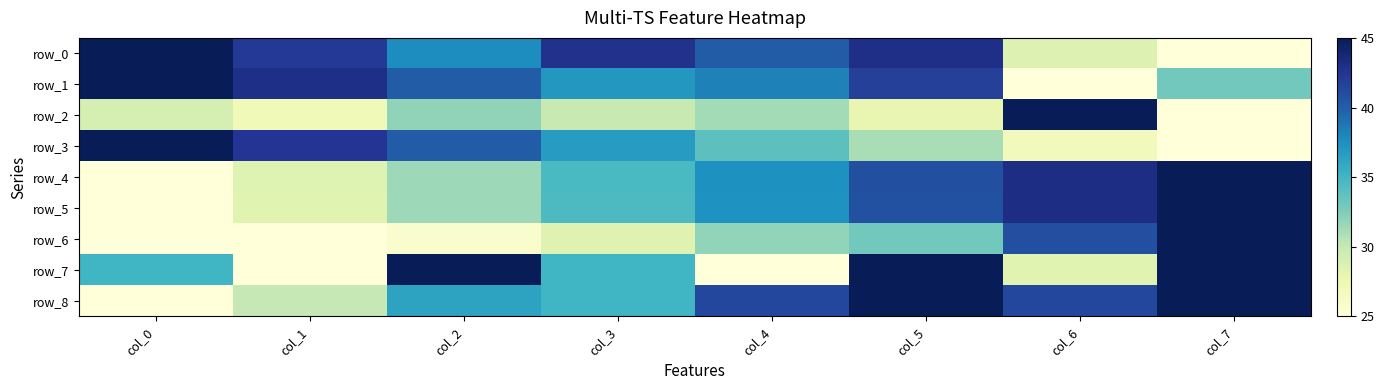

Reading left to right, list all the values displayed in this chart.

row_0: 1.0	0.9	0.6	0.9	0.8	0.9	0.2	0.0
row_1: 1.0	0.9	0.8	0.6	0.7	0.8	0.0	0.4
row_2: 0.2	0.1	0.3	0.2	0.3	0.1	1.0	0.0
row_3: 1.0	0.9	0.8	0.6	0.4	0.3	0.1	0.0
row_4: 0.0	0.2	0.3	0.5	0.6	0.8	0.9	1.0
row_5: 0.0	0.2	0.3	0.5	0.6	0.8	0.9	1.0
row_6: 0.0	0.0	0.0	0.2	0.3	0.4	0.8	1.0
row_7: 0.5	0.0	1.0	0.5	0.0	1.0	0.2	1.0
row_8: 0.0	0.2	0.6	0.5	0.8	1.0	0.8	1.0